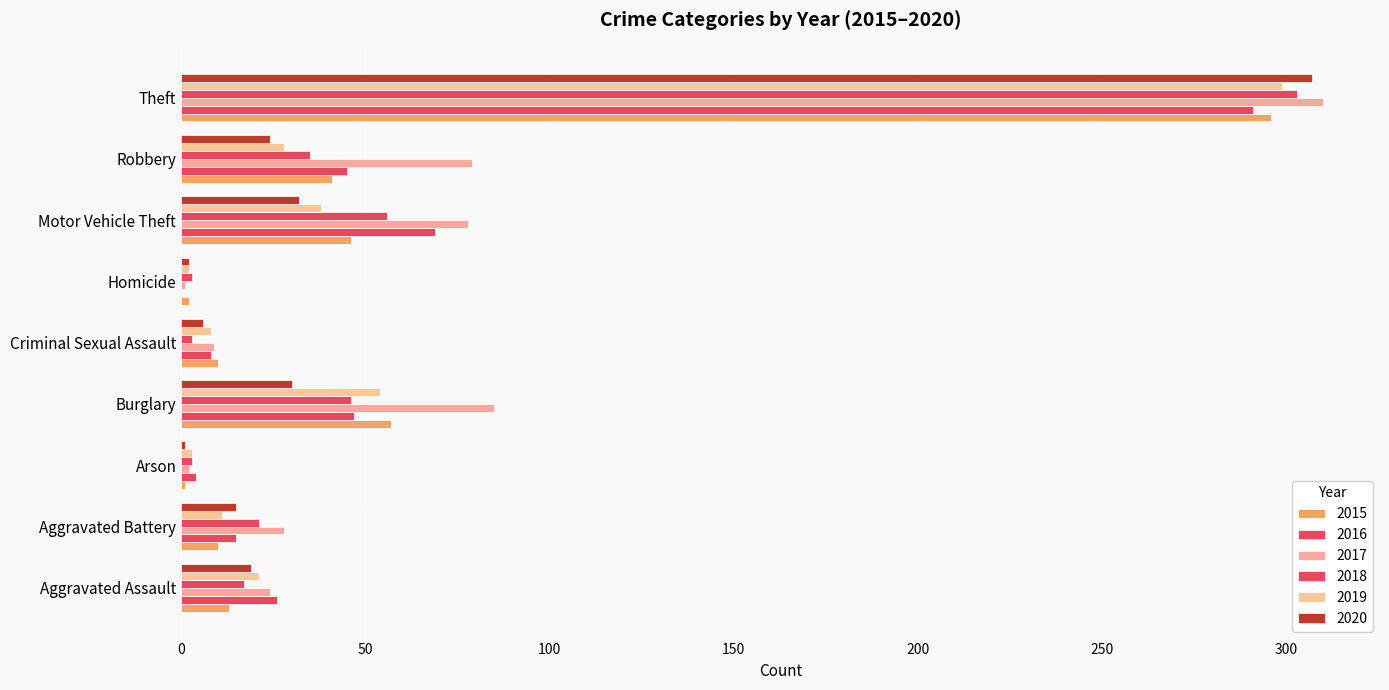

What is the highest value of the 2020 series?

307